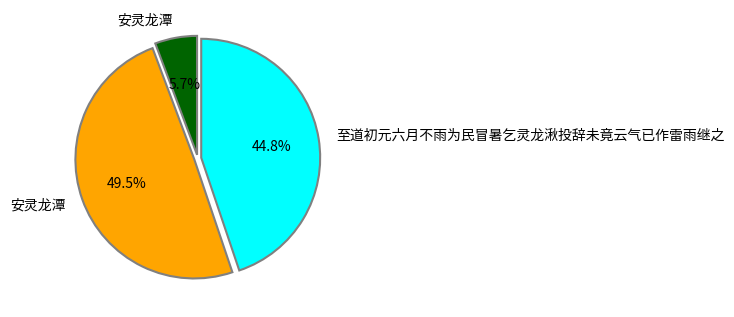

How many slices are in this pie chart?

3